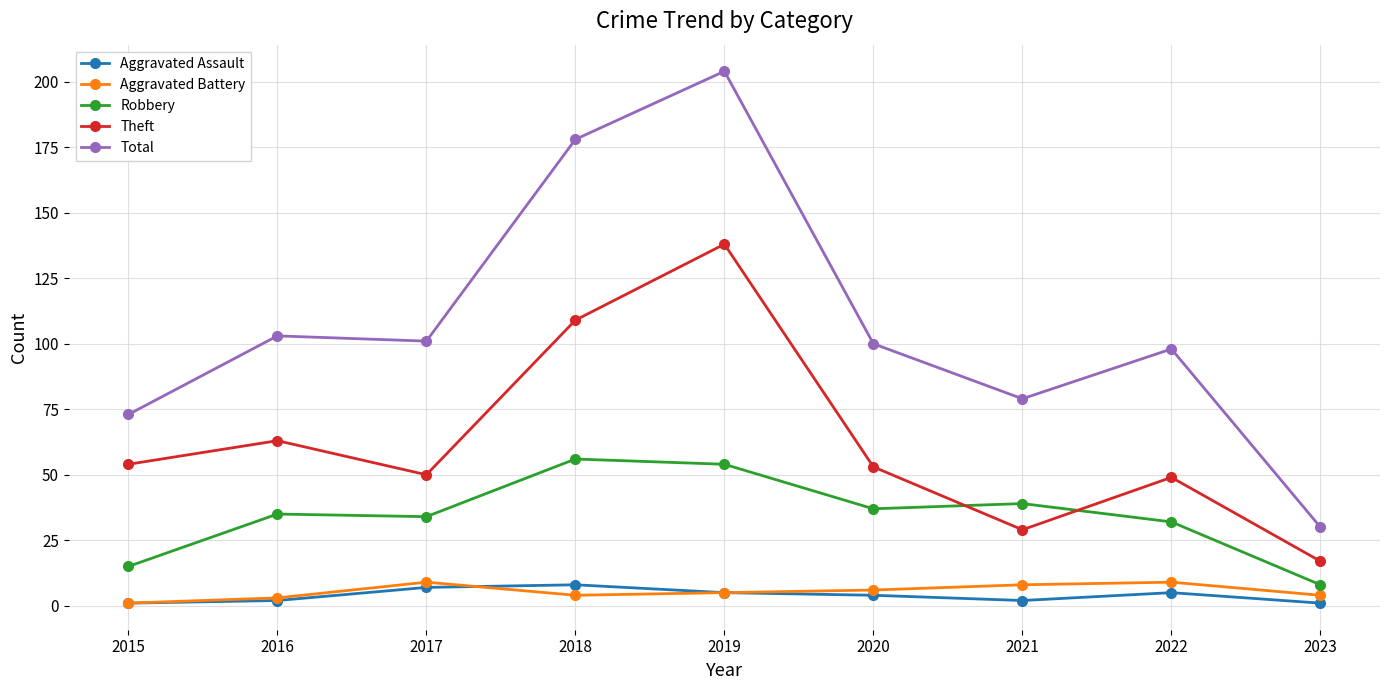

Read the Theft value at 2021.

29